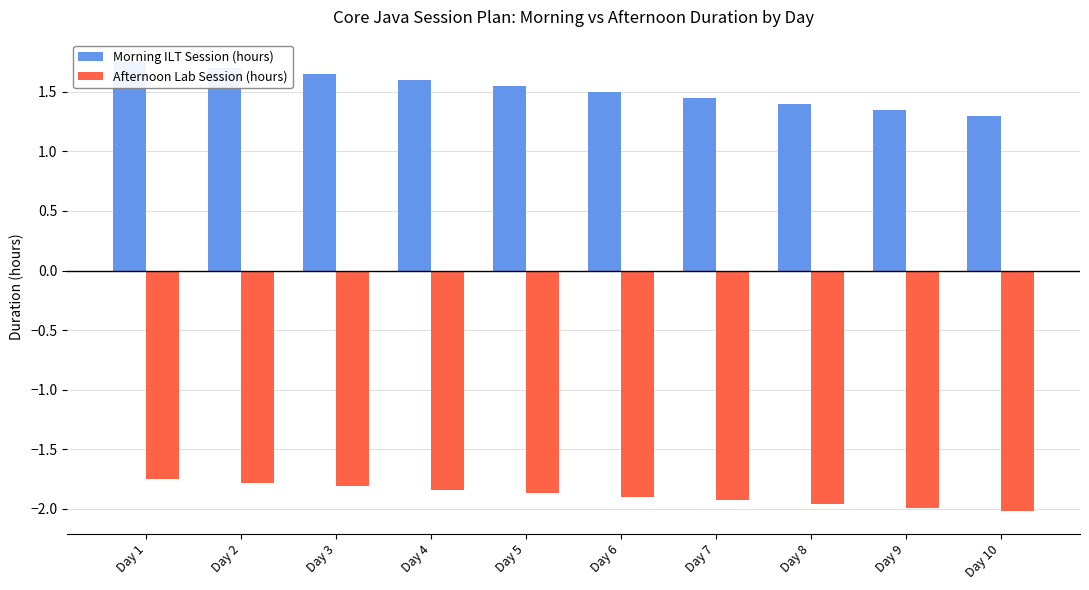

Which has a higher value, Day 4 or Day 6?

Day 4